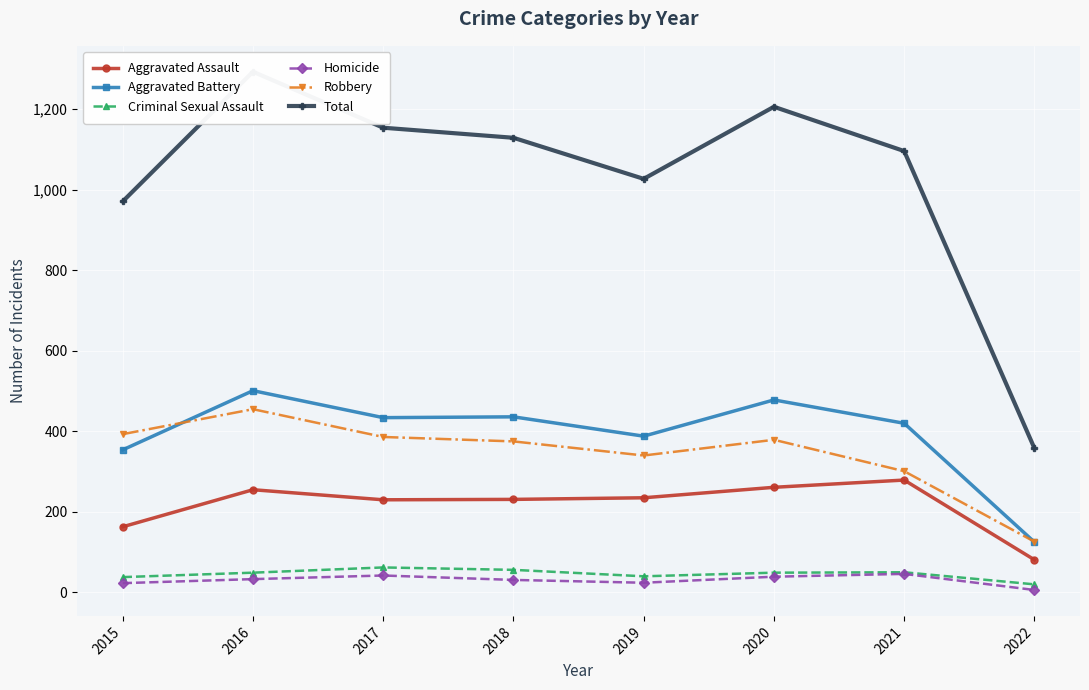

How many data points does each series have?

8